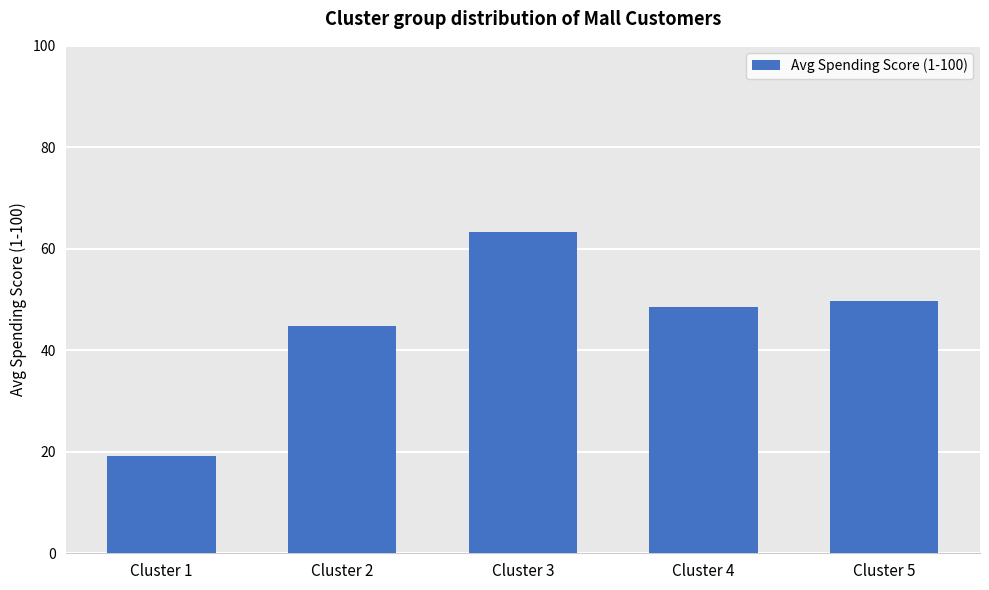

Which has a higher value, Cluster 3 or Cluster 4?

Cluster 3